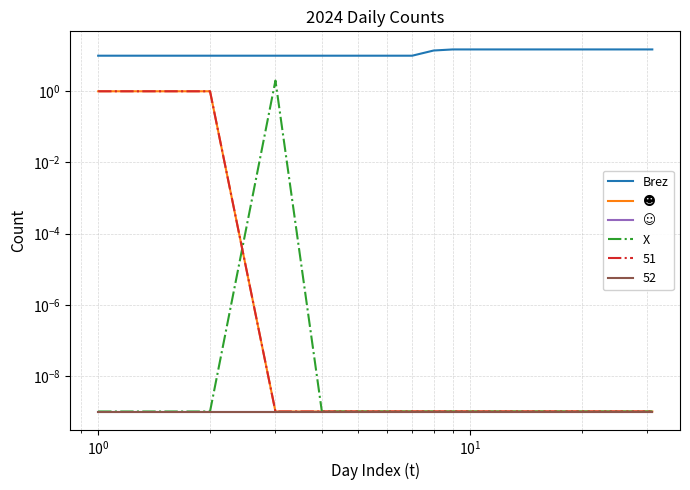

Rank the series by their maximum value, from lowest to highest.

☺, ☻, X, Brez